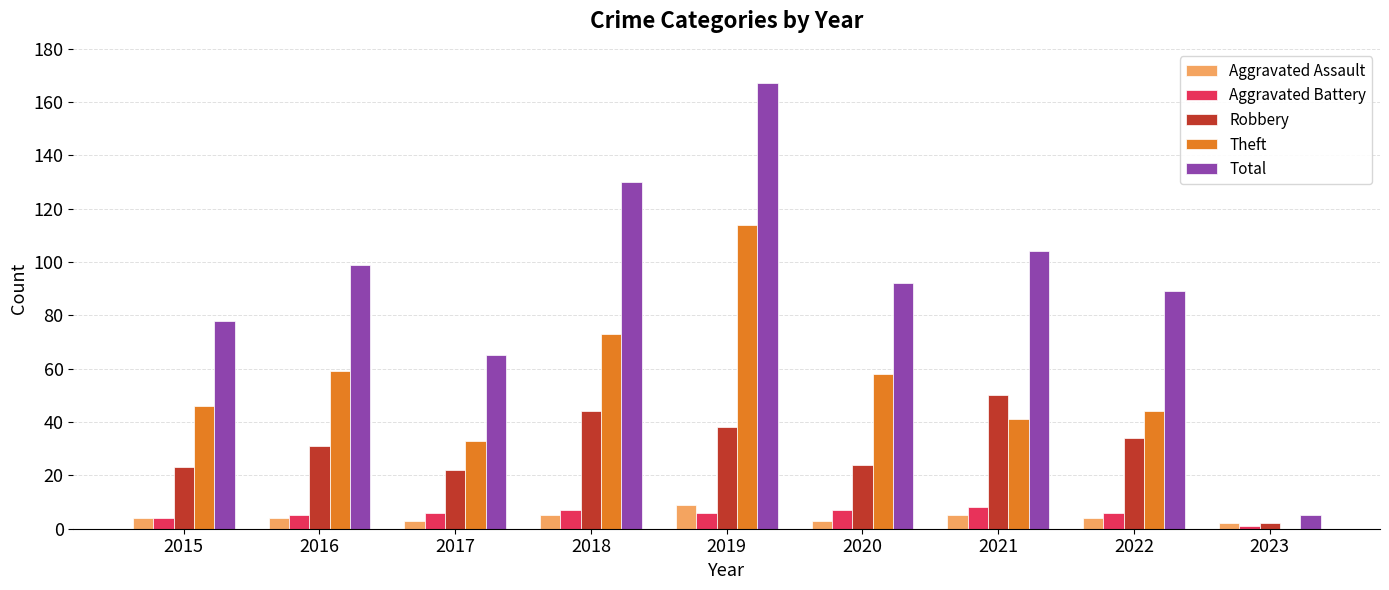

Is the value of Robbery at 2022 greater than the value of Aggravated Battery at 2023?

Yes